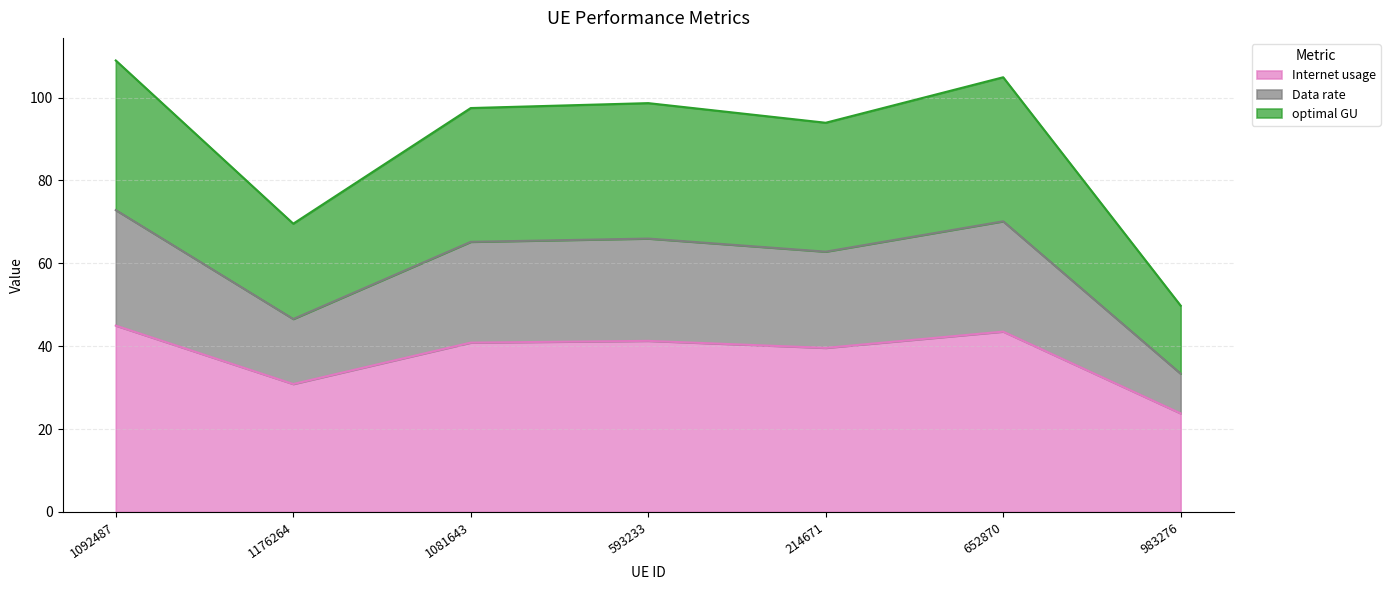

Reading right to left, list all the values displayed in this chart.

Internet usage: 23.8	43.5	39.6	41.3	40.9	30.9	45.0
Data rate: 33.4	70.2	62.8	66.0	65.2	46.6	72.9
optimal GU: 49.8	104.9	93.9	98.7	97.5	69.6	109.0